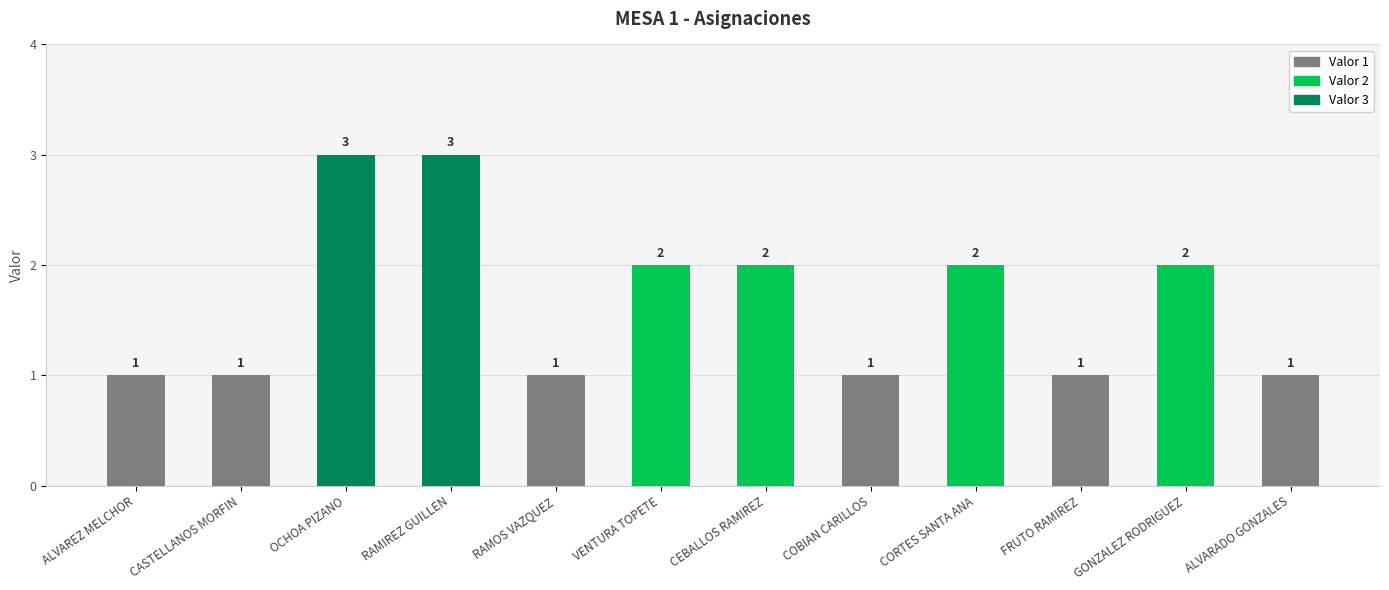

The value at RAMIREZ GUILLEN is 3. True or false?

True